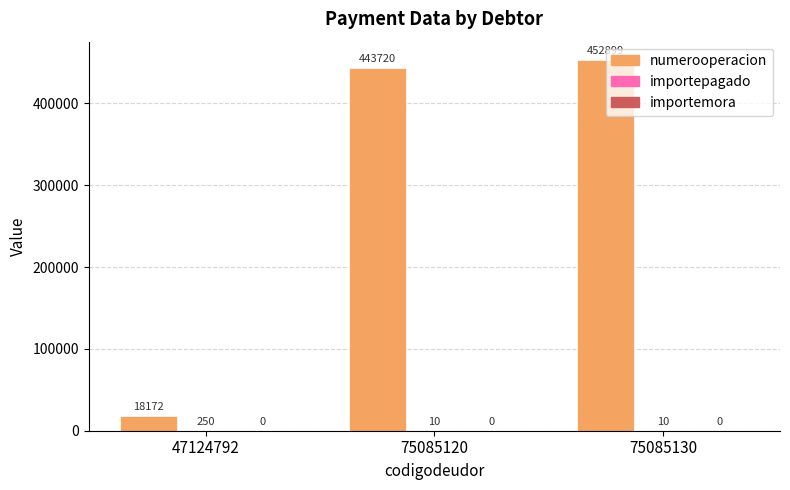

At which category is the sum across all series the highest?

75085130